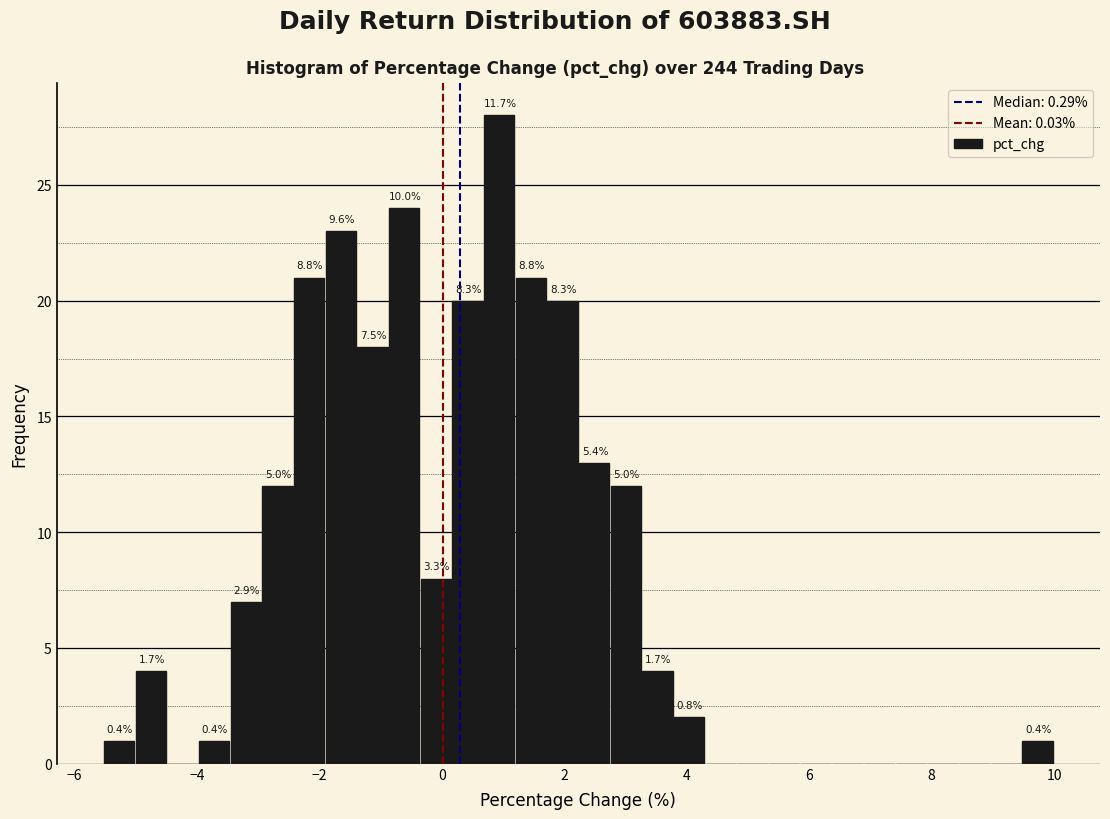

Around what value on the x-axis is the tallest bar? Give the approximate position of its centre, as read against the axis.

1.0